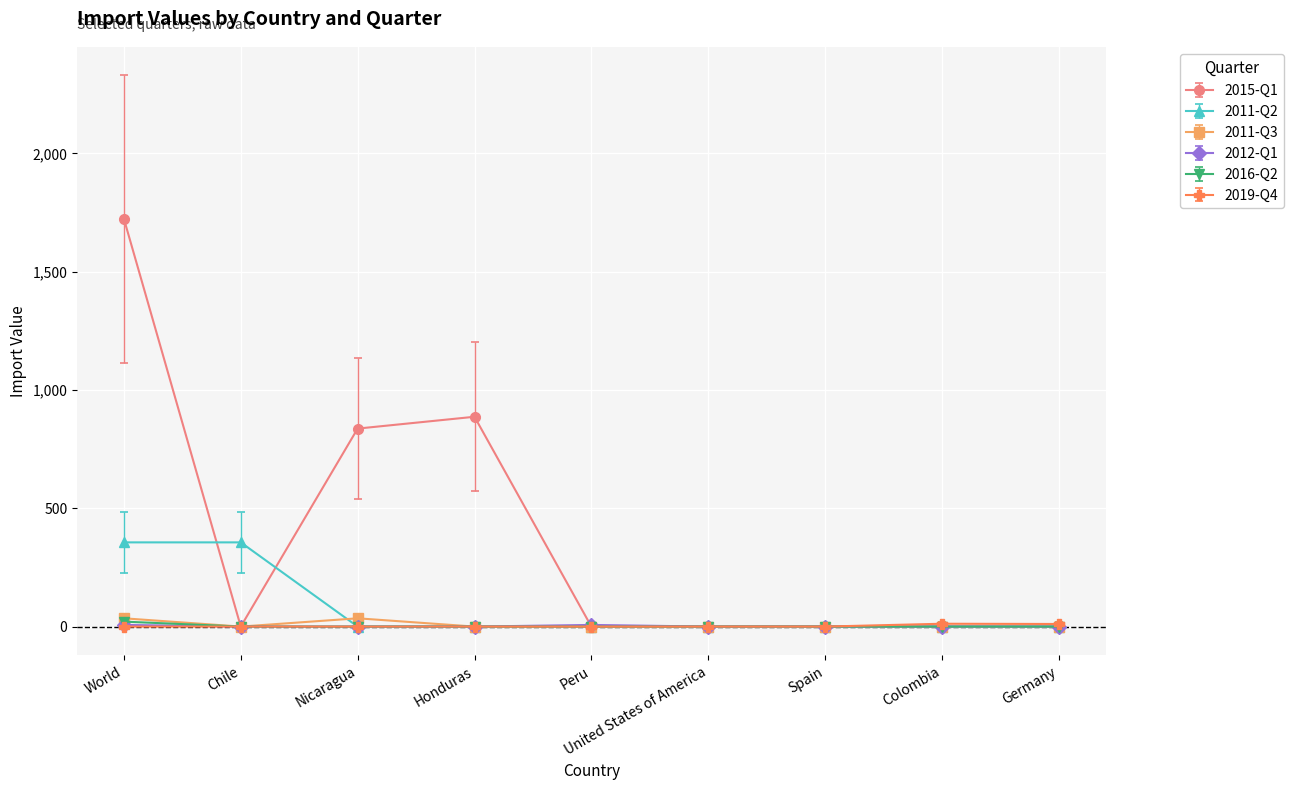

Which series has the largest range (max minus min)?

2015-Q1